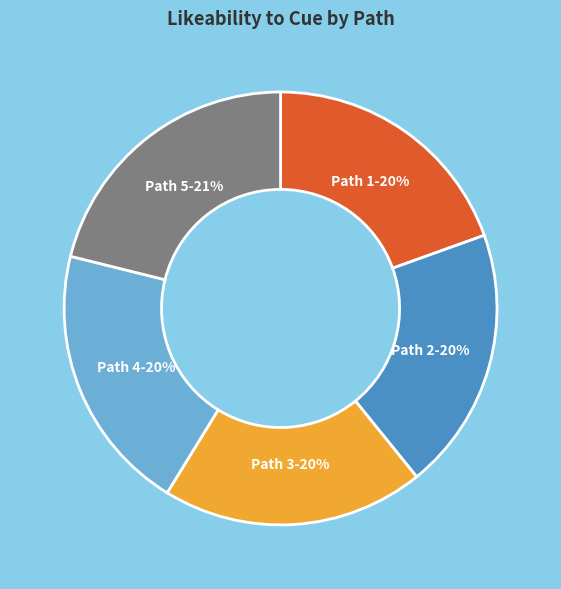

Does Path 4 represent more than half of the total?

No